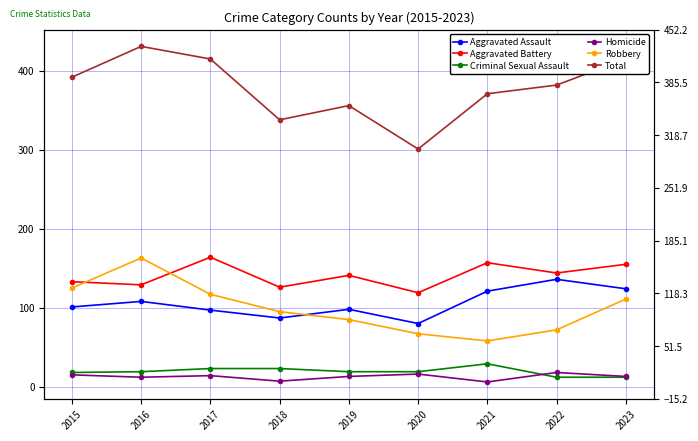

At which label does Criminal Sexual Assault first exceed 19?

2017